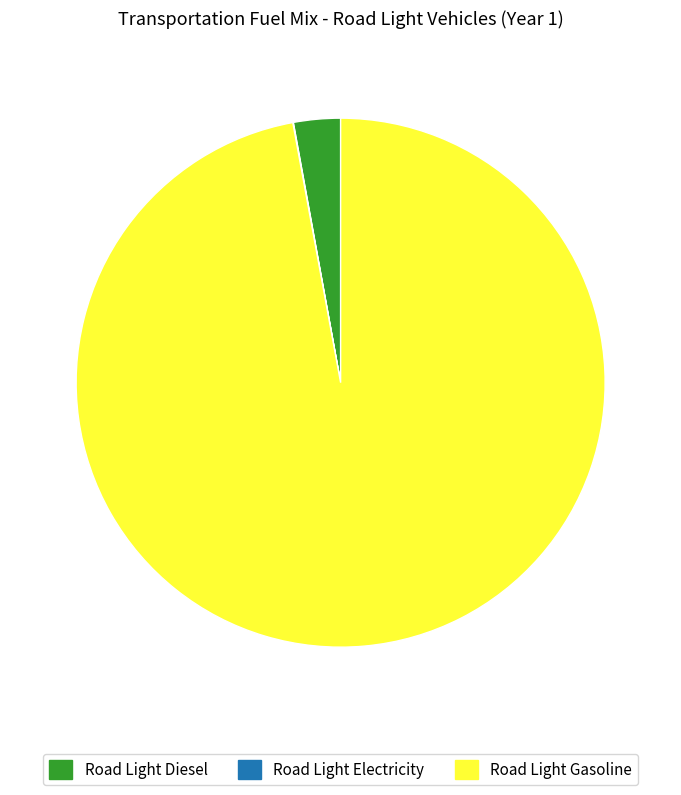

Does any single category account for the majority?

Yes